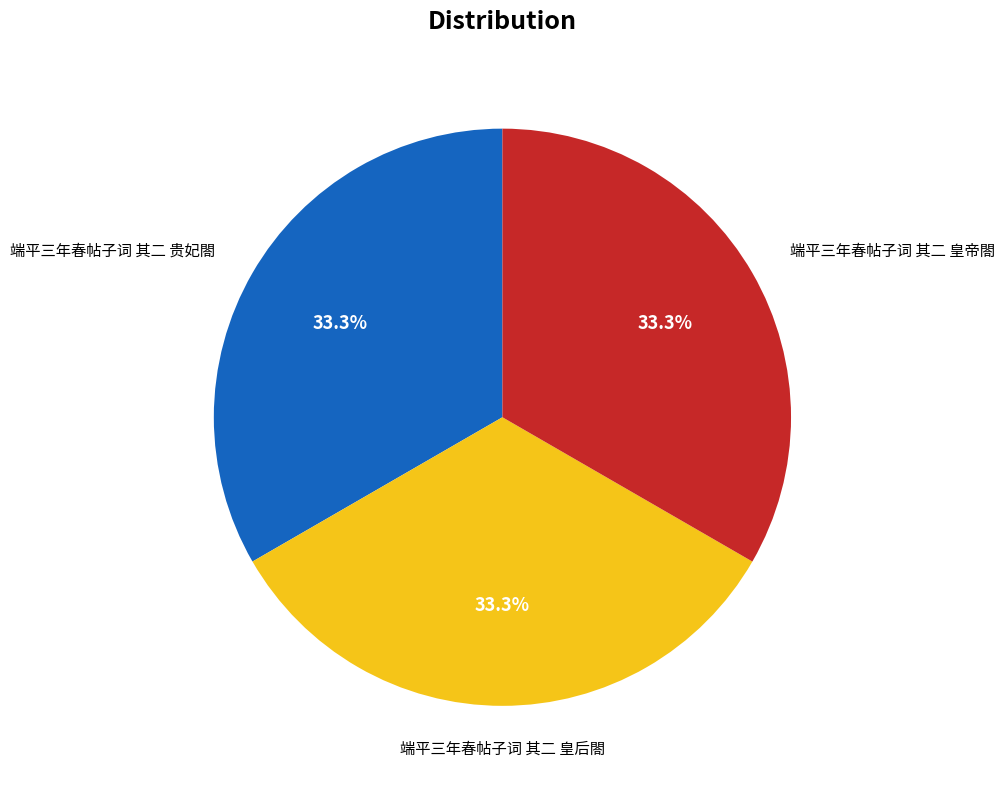

Is there any slice that represents more than half of the pie?

No